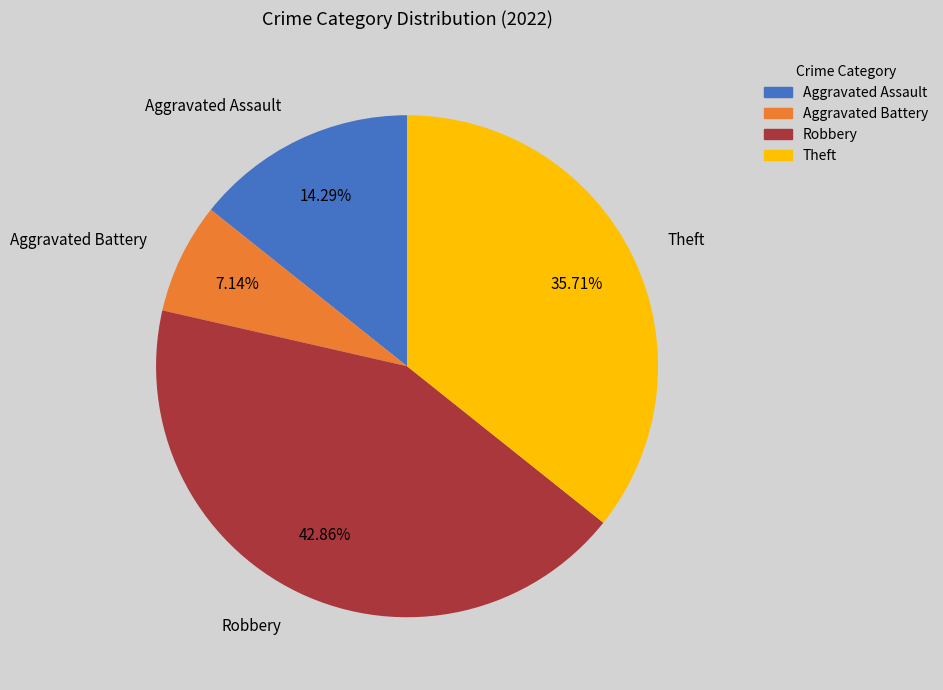

To the nearest percent, what is the combined percentage of Robbery and Aggravated Assault?

57%